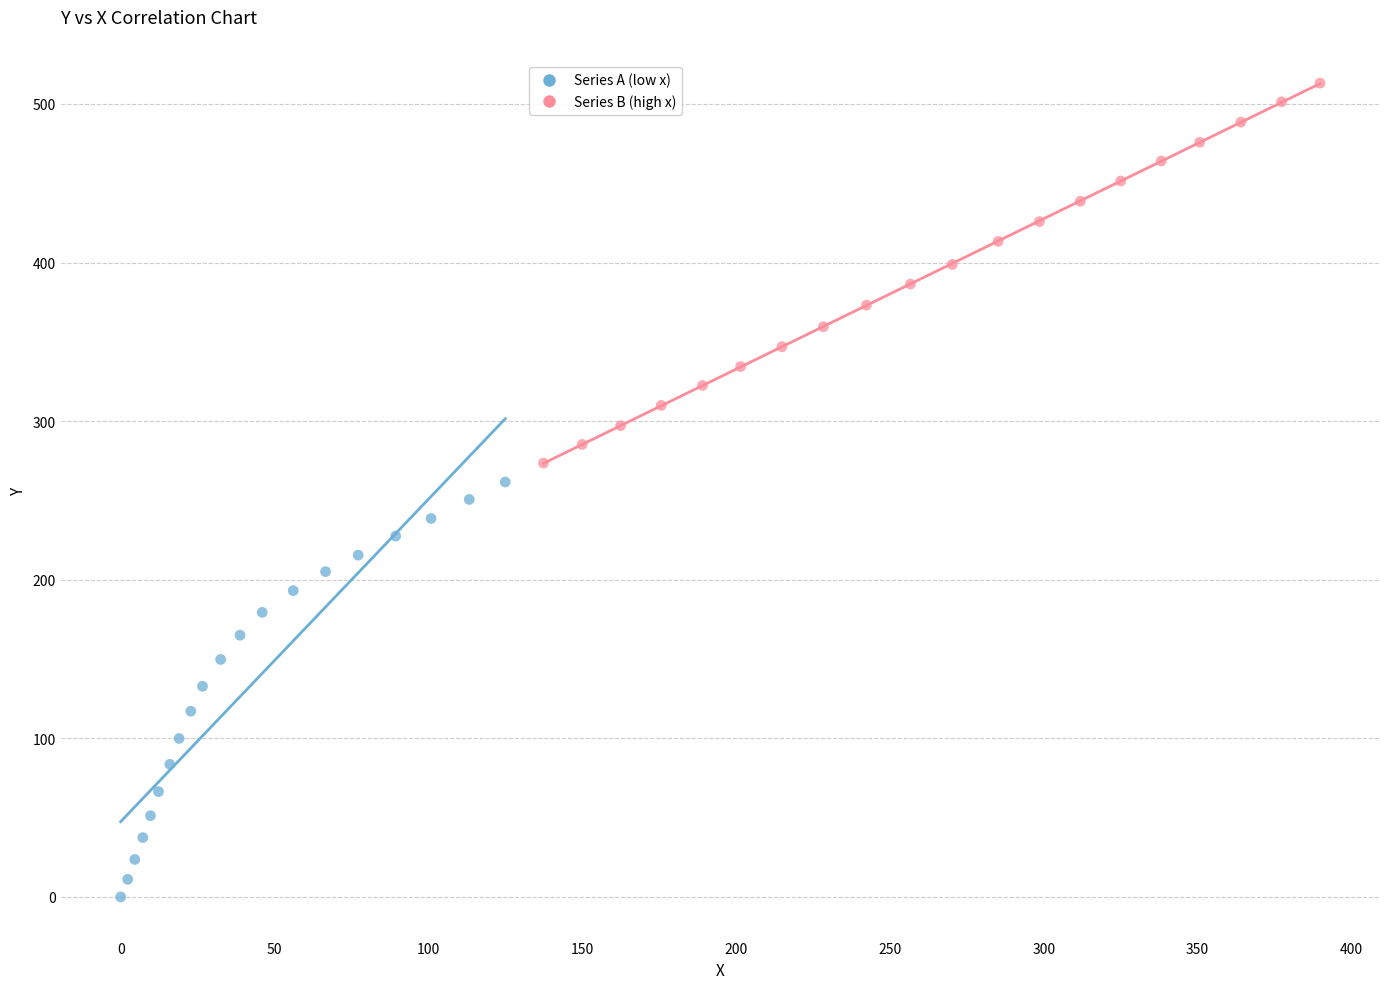

What are all the series names shown in the legend?

Series A (low x), Series B (high x)